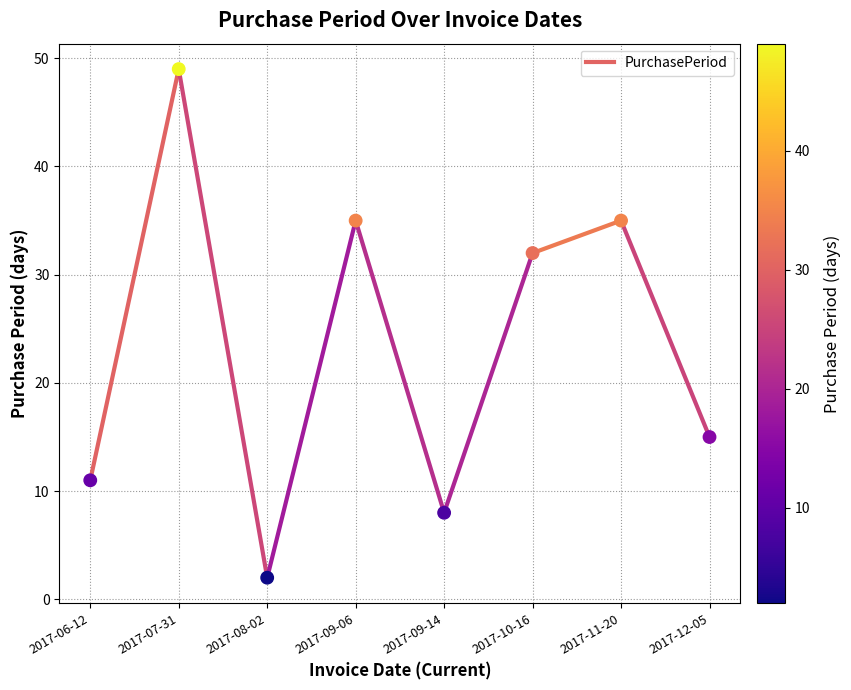

What is the range of Y values (max minus min)?

47